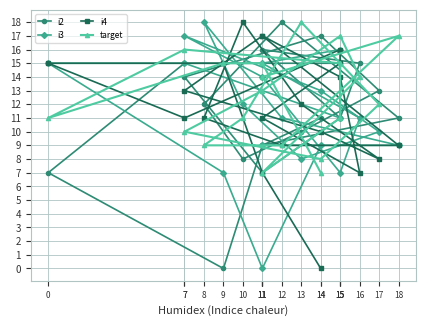

How many data points in i3 are less than 11?

8